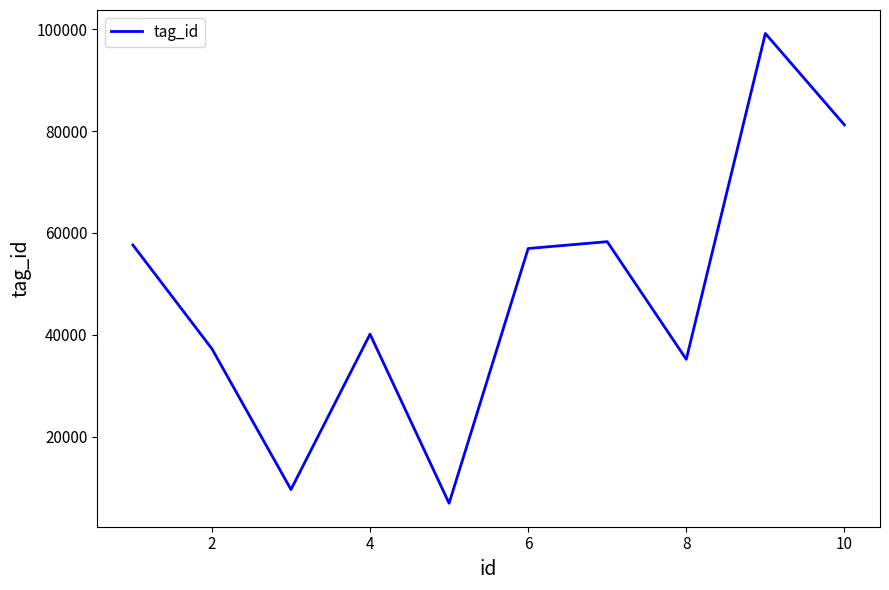

What is the maximum value shown in the chart?

99170